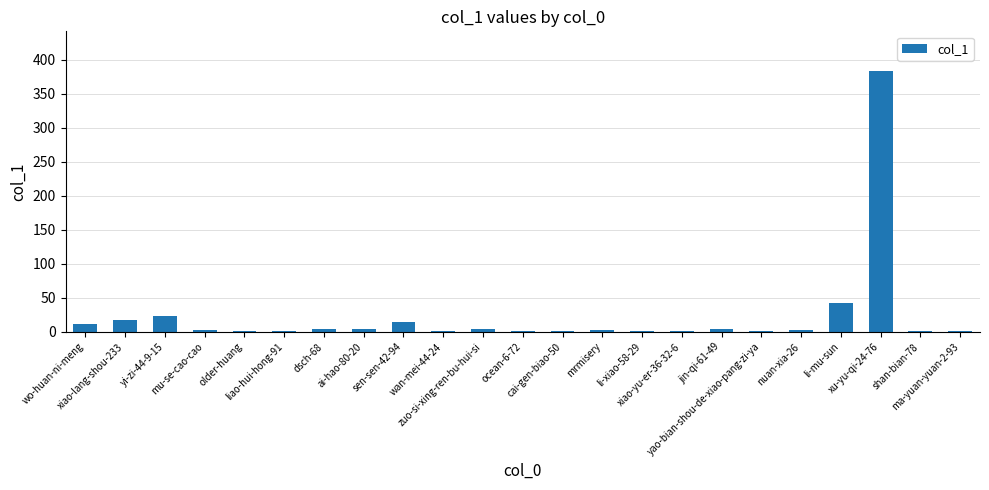

Count the number of categories in the chart.

23